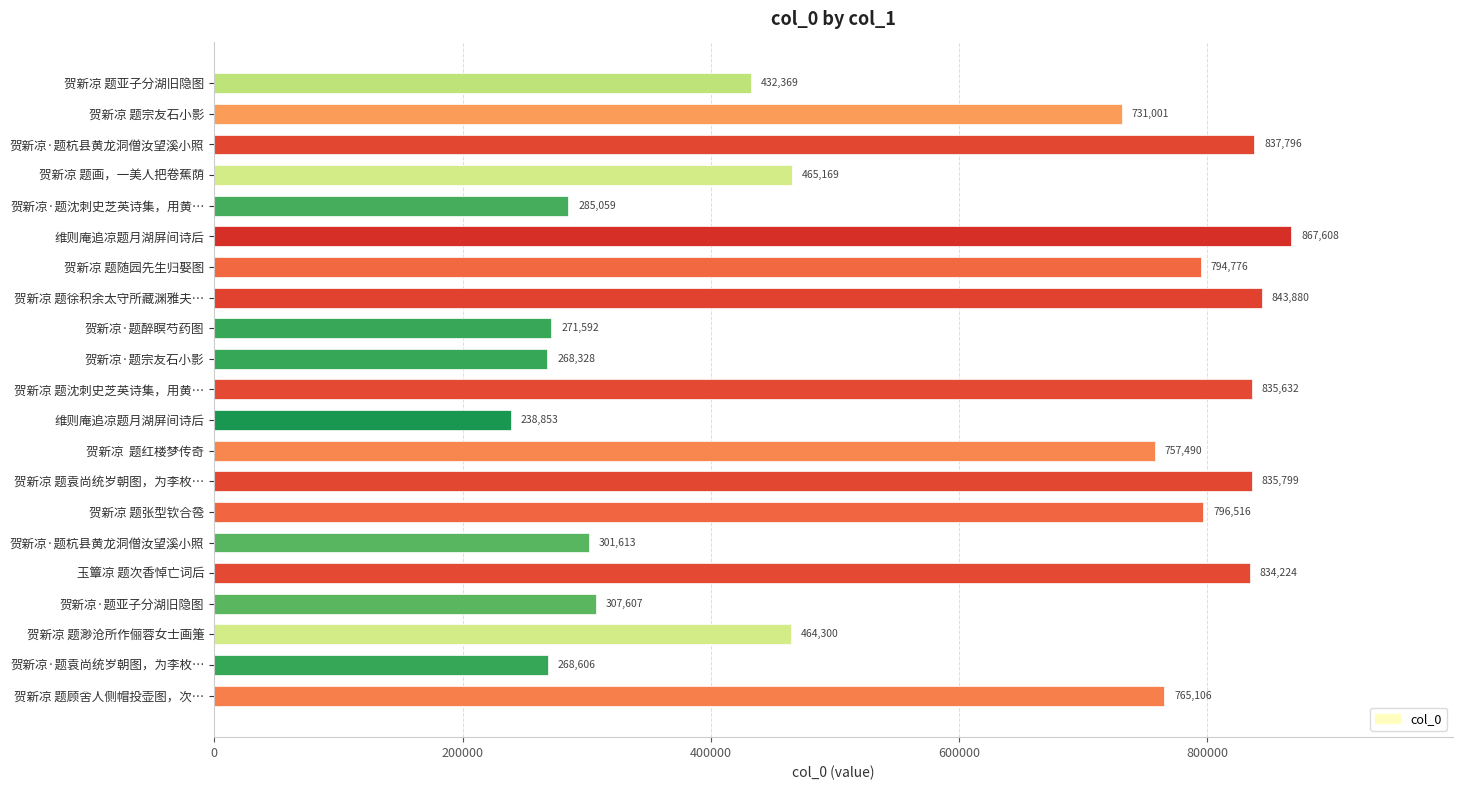

How many data points are less than 731001?

10